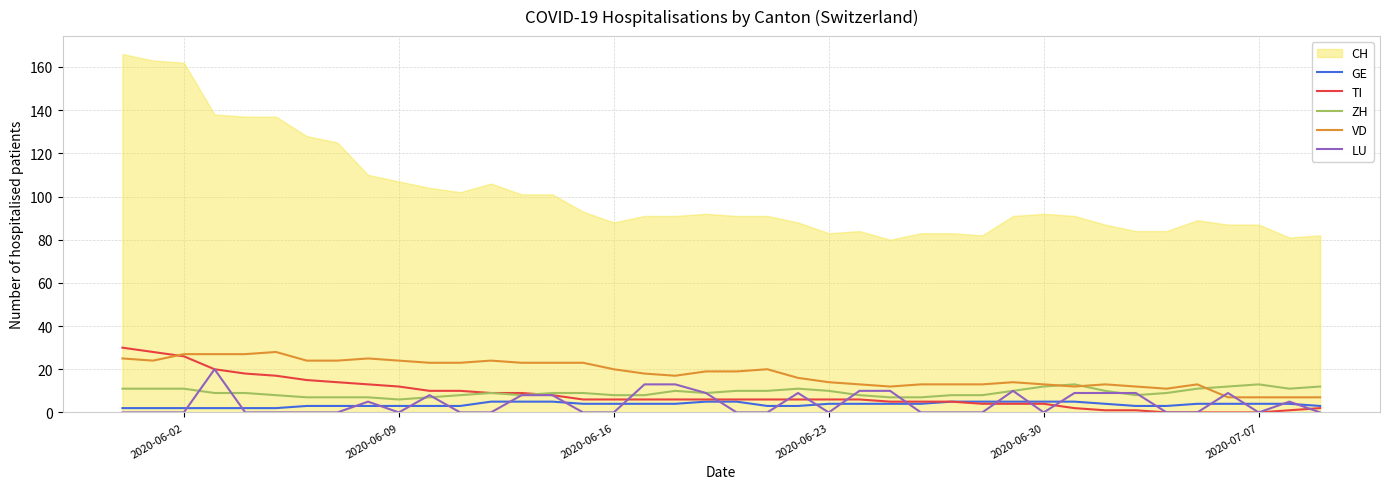

True or false: GE has a value of 4 at 2020-06-23.

True